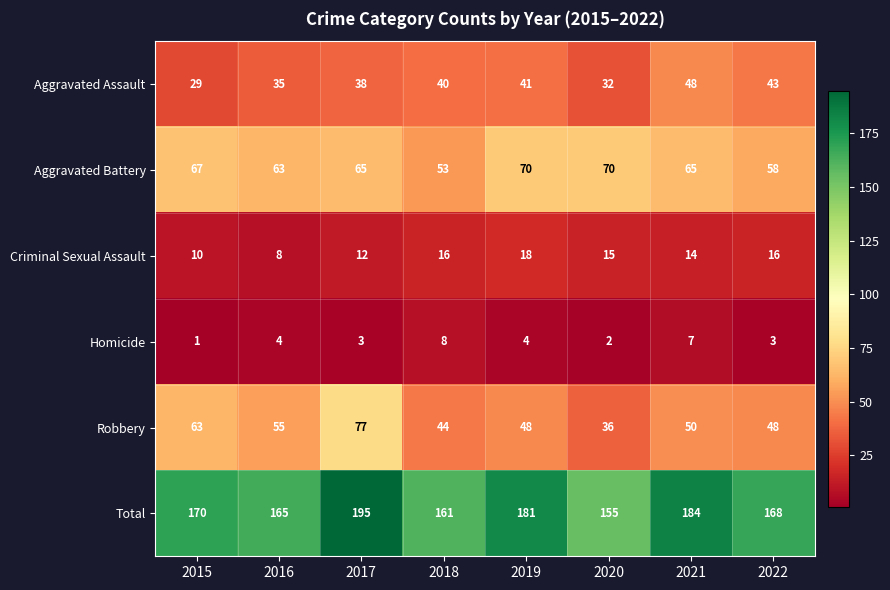

How many data points does each series have?

8